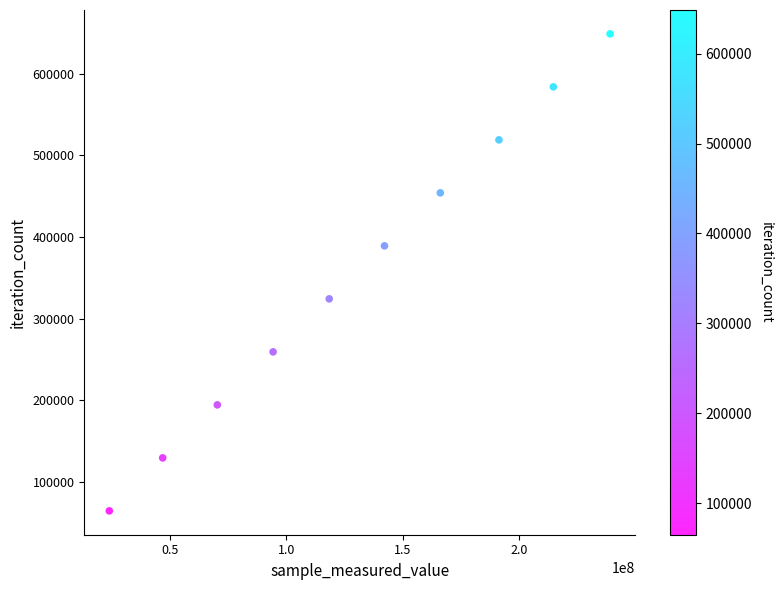

What is the average X value?

130743883